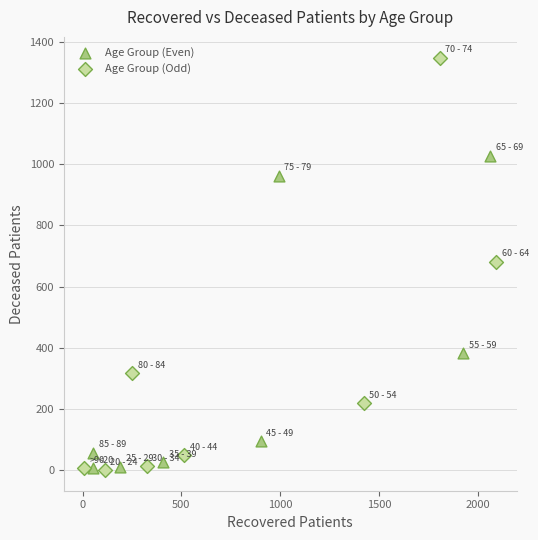

What are all the series names shown in the legend?

Age Group (Even), Age Group (Odd)